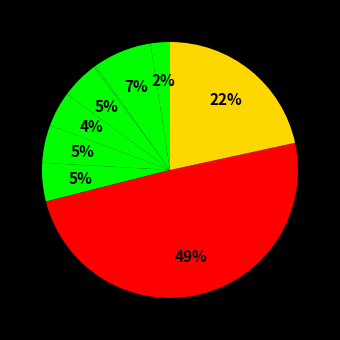

To the nearest percent, what is the average slice percentage?

11%